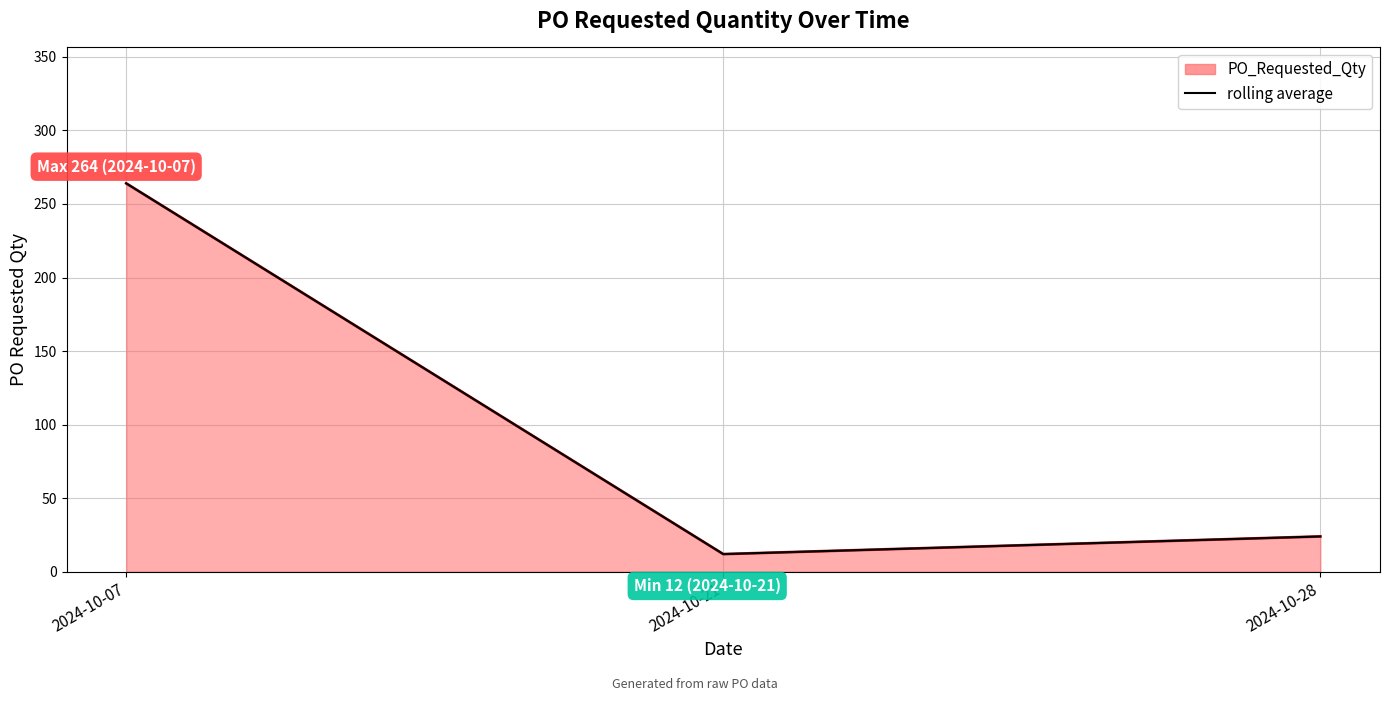

What is the average value?

100